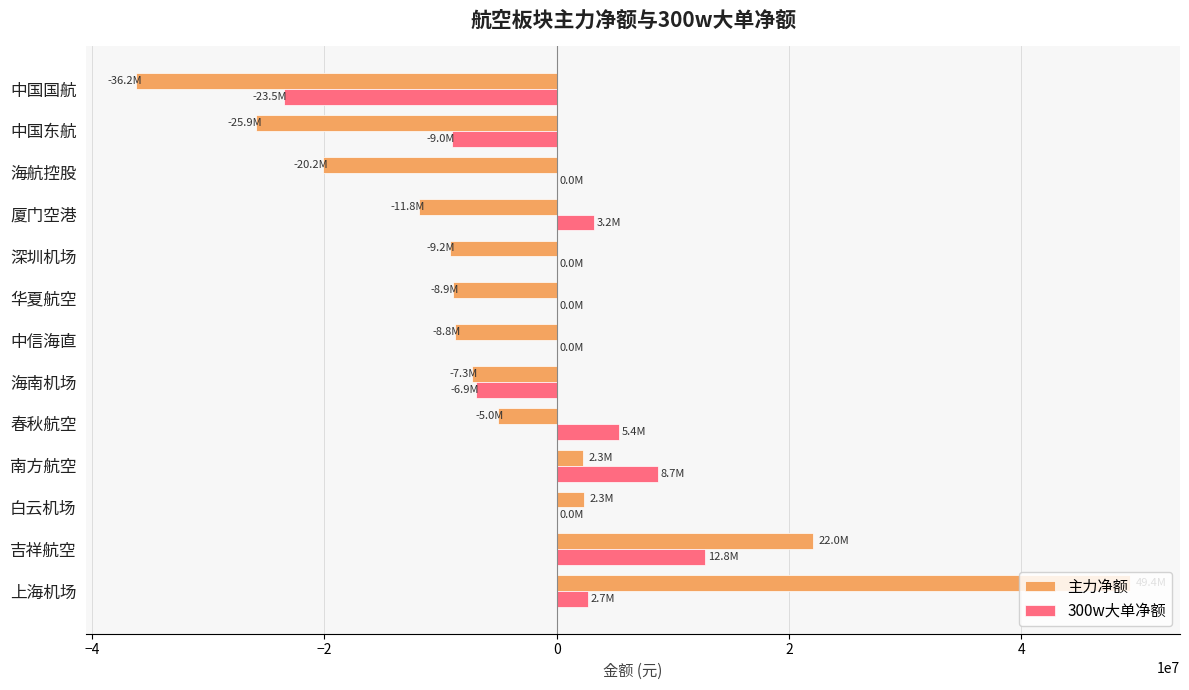

Which series changed the most between 上海机场 and 厦门空港?

主力净额